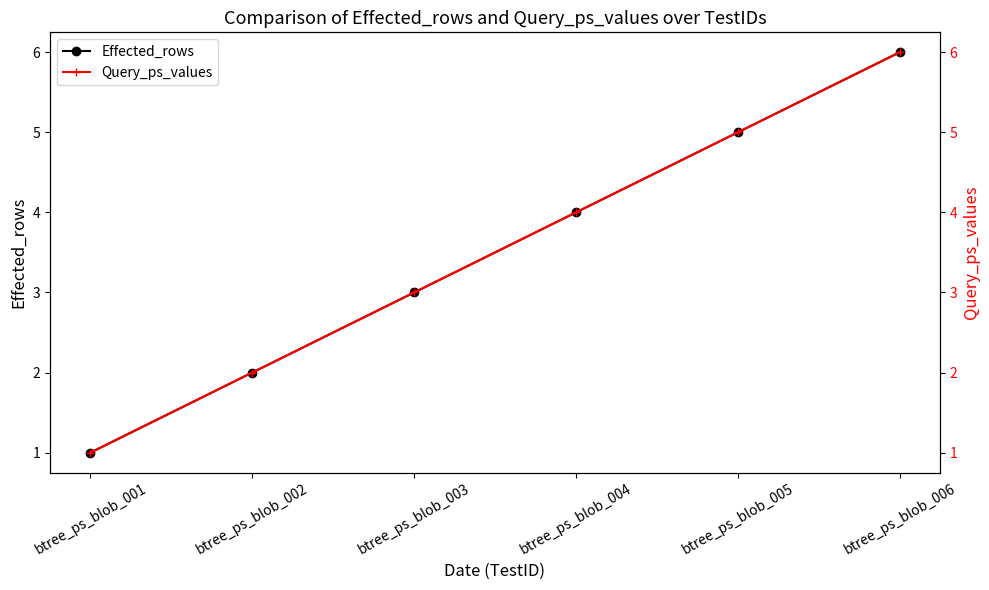

At which label does Query_ps_values reach its minimum?

btree_ps_blob_001